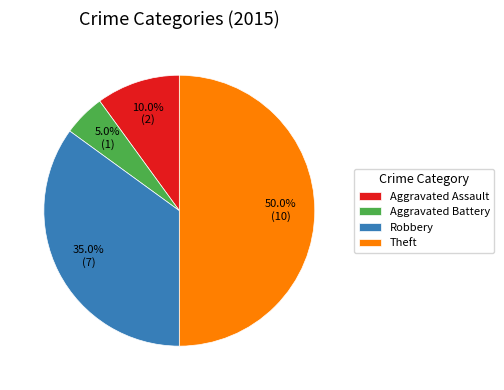

Which slice is the largest?

Theft